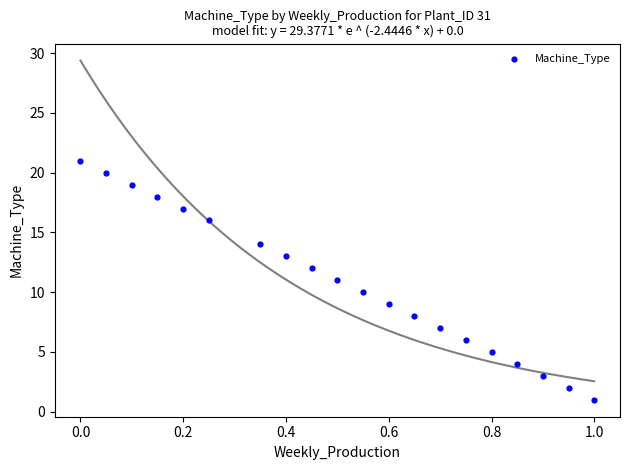

What is the range of Y values (max minus min)?

20